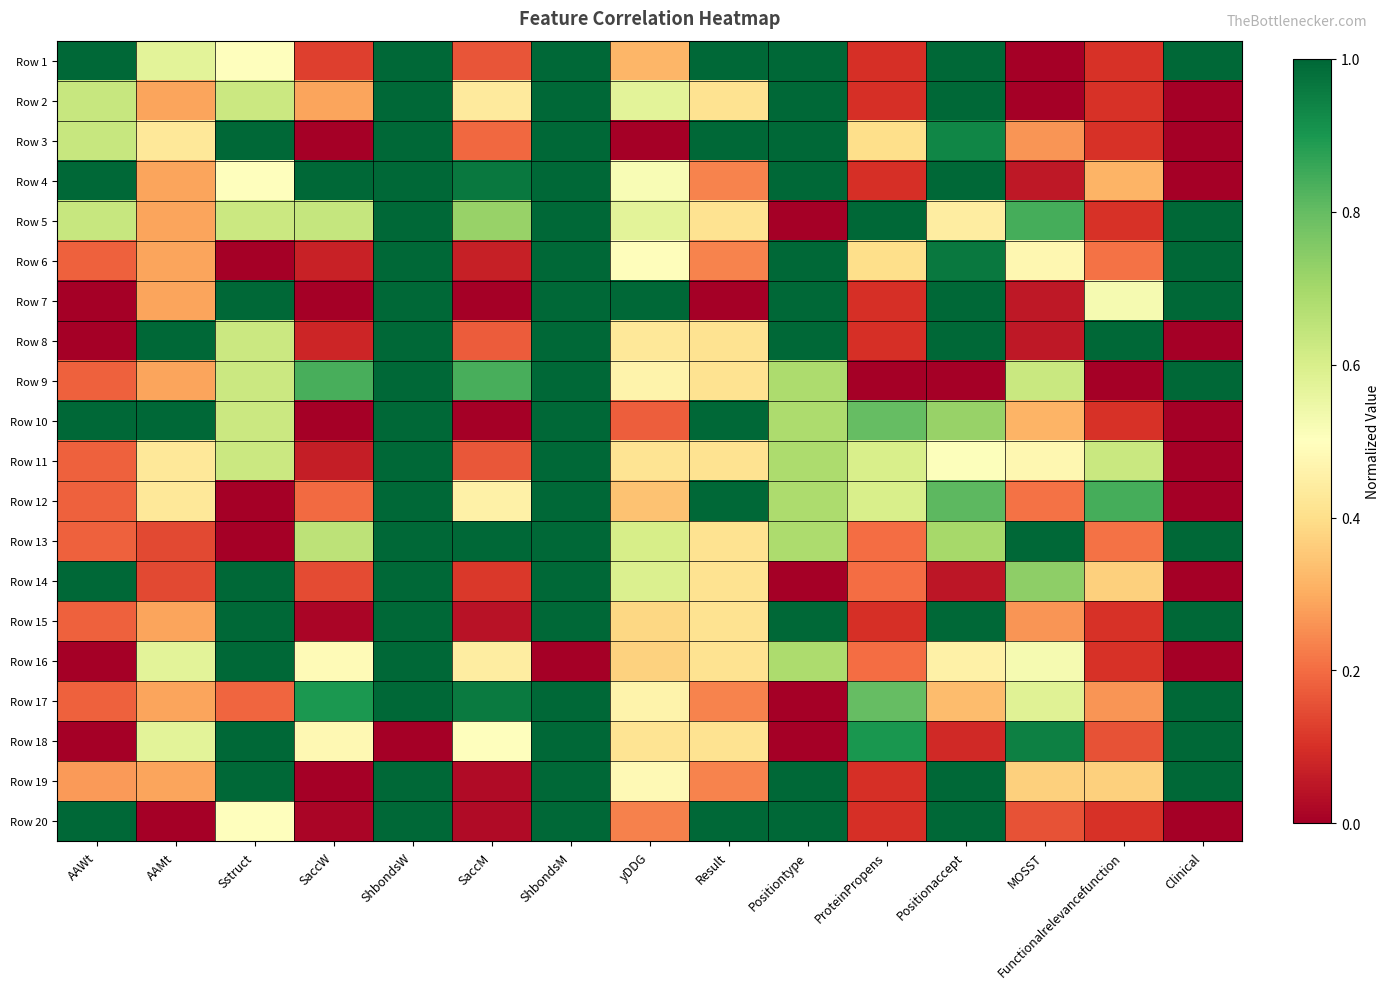

What is the difference between the highest and lowest values at Result?

1.0